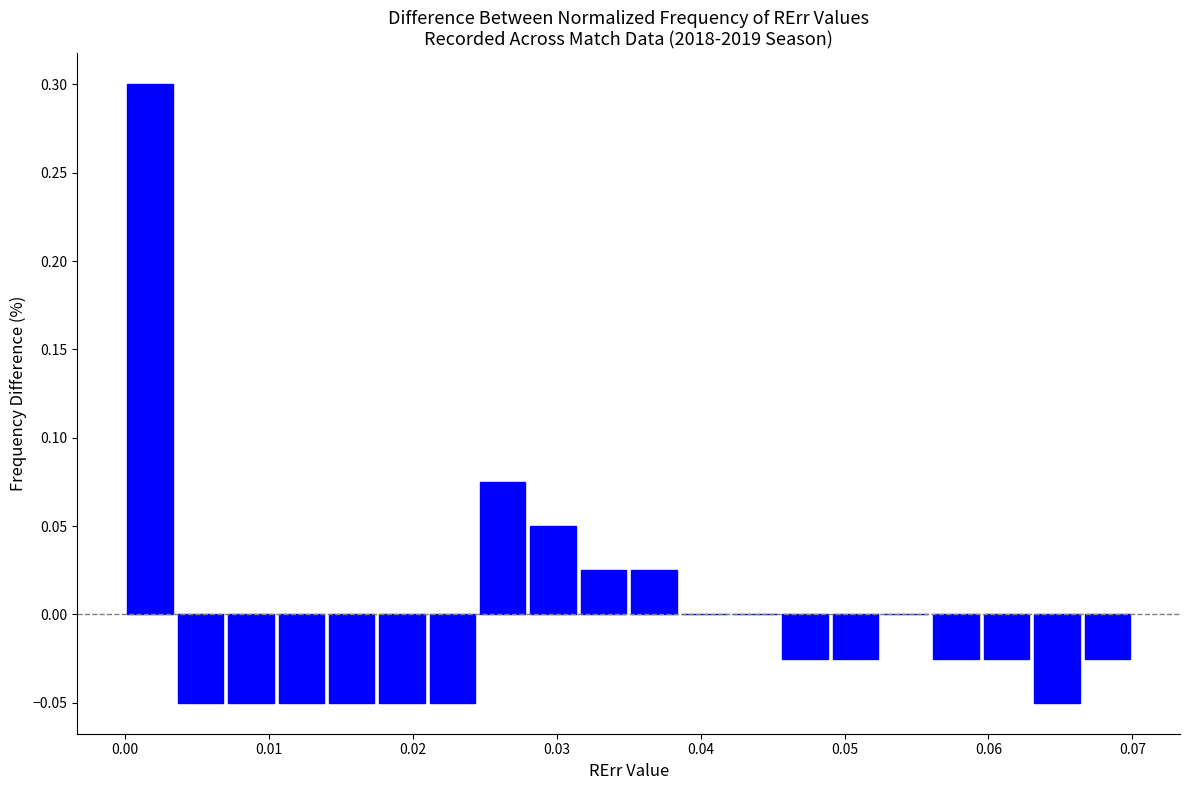

Around what value on the x-axis is the tallest bar? Give the approximate position of its centre, as read against the axis.

0.002